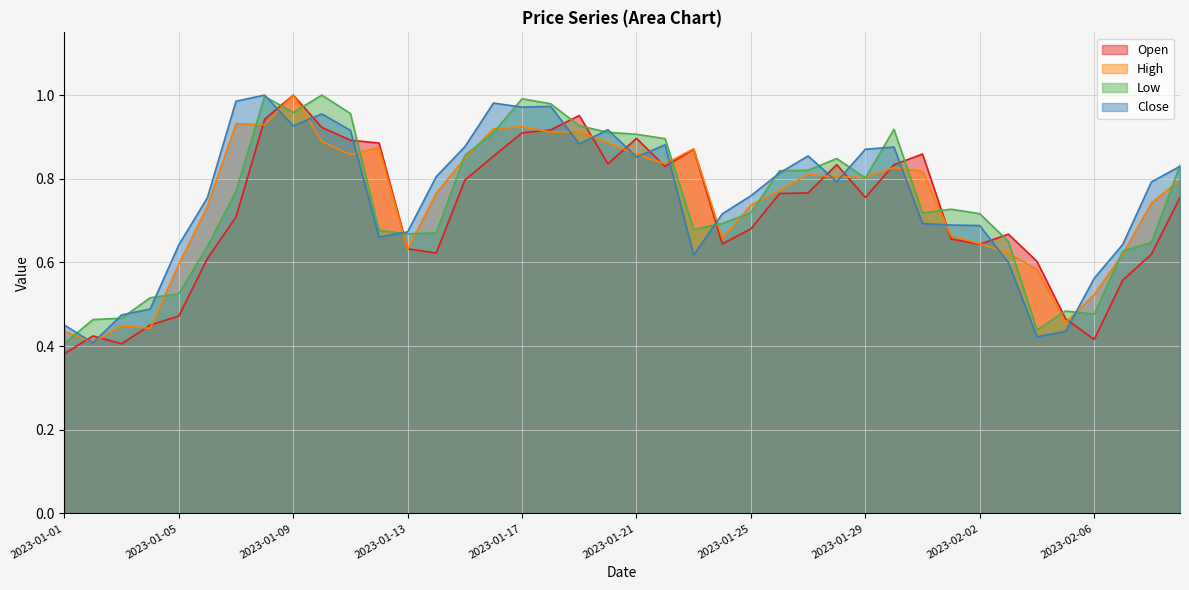

How many interior local peaks does the Low series have?

7